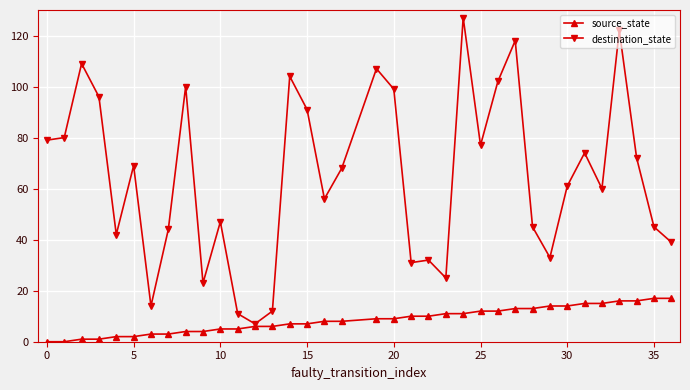

What is the highest value of the source_state series?

17